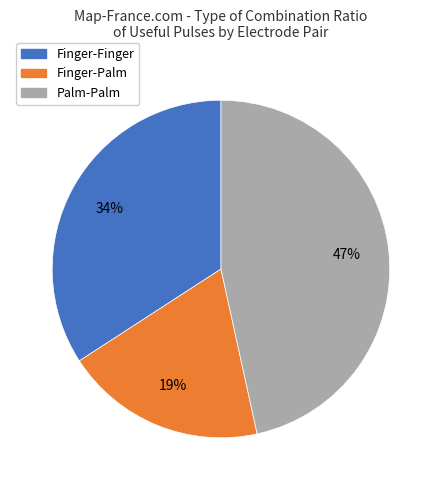

What percentage is the Finger-Finger slice, to the nearest percent?

34%